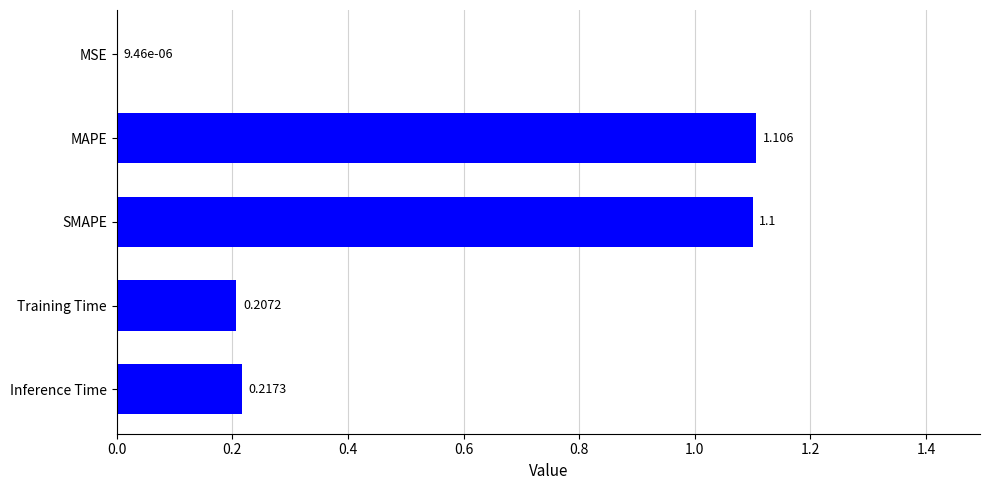

Which has a higher value, Training Time or MSE?

Training Time